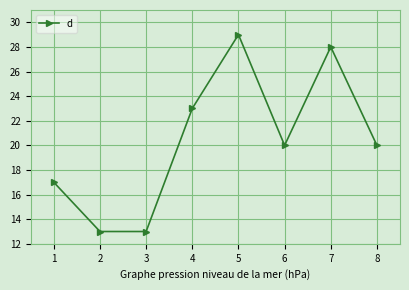

Does the chart display data point markers on the line(s)?

Yes